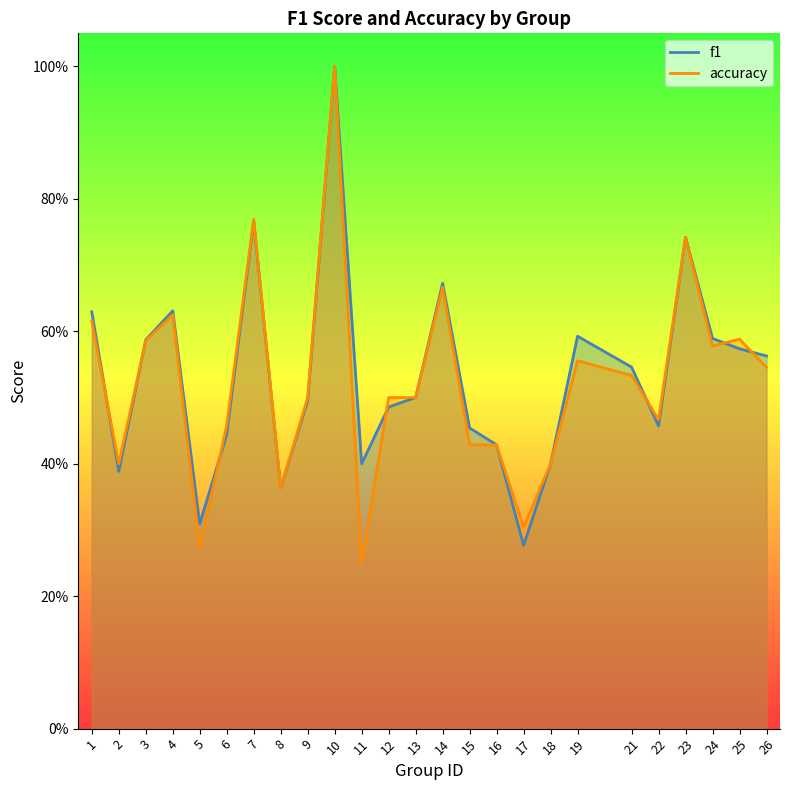

What is the value of the f1 point at the 7th from the left?

0.8